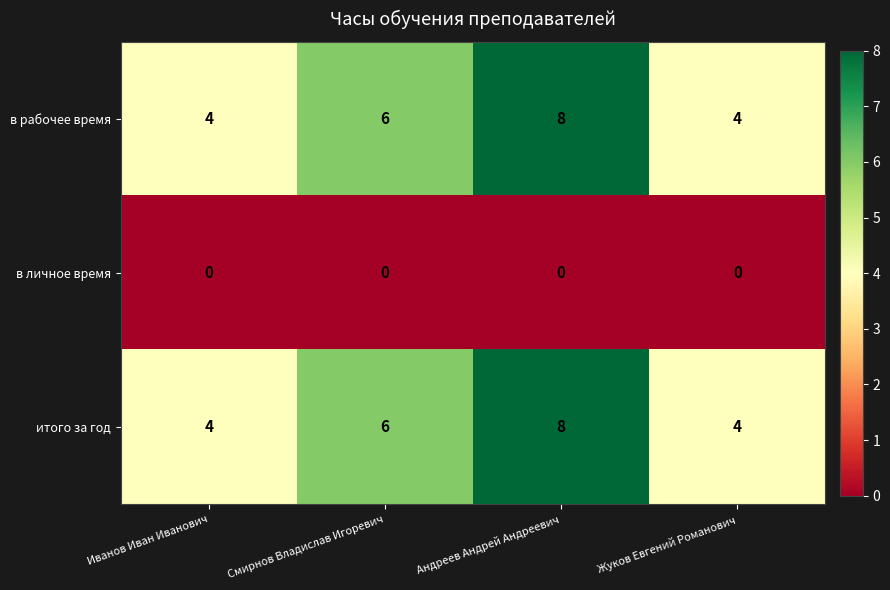

At which category does the chart reach its peak across all series?

Андреев Андрей Андреевич